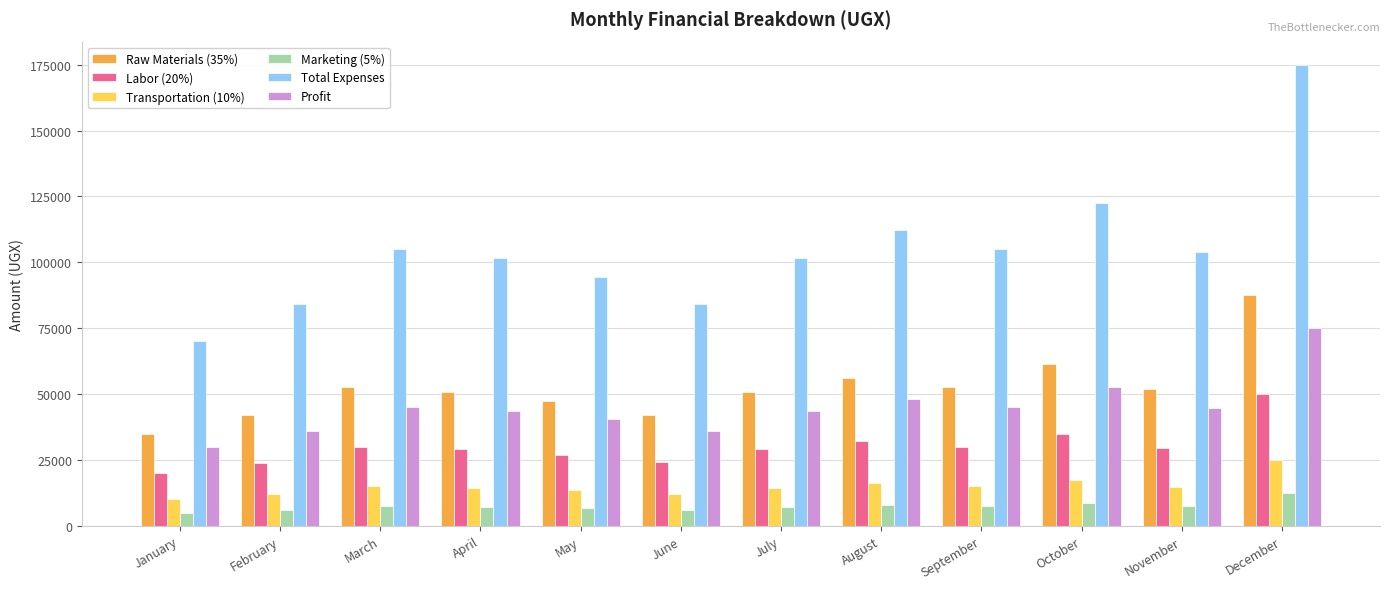

Which series has the largest total across all categories?

Total Expenses